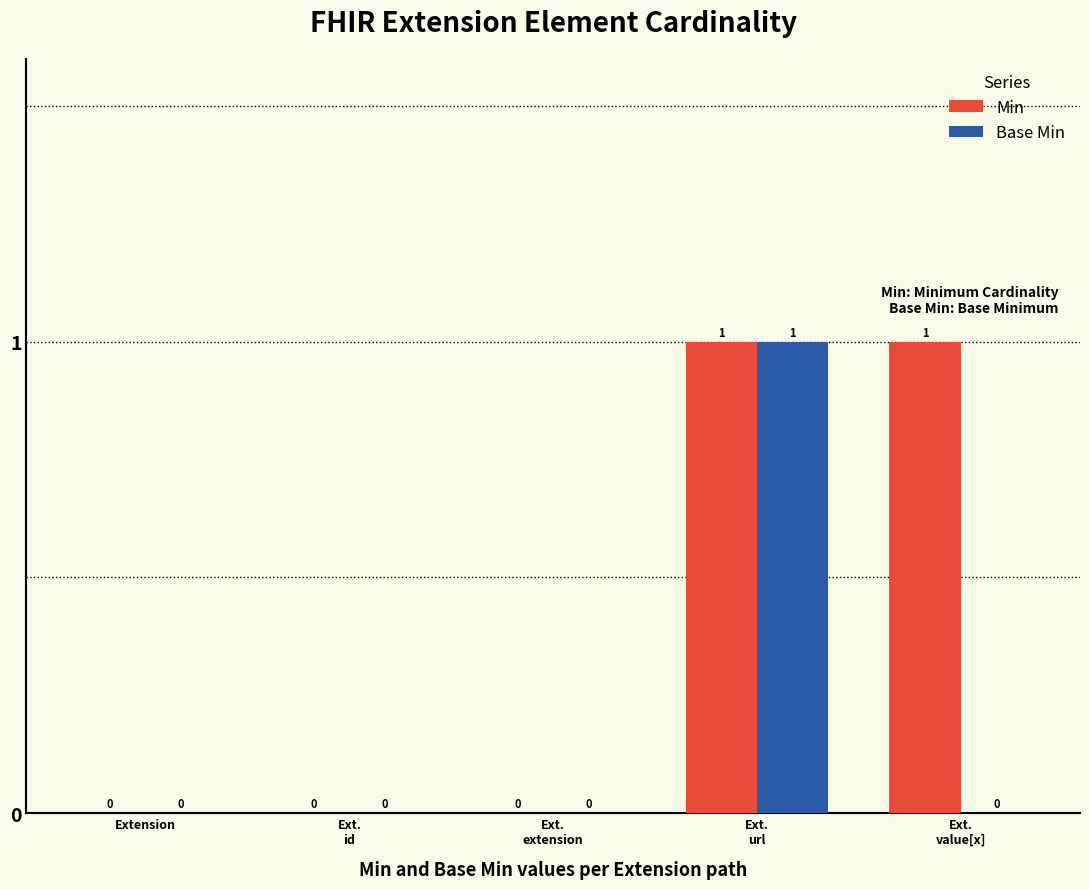

Is it true that Min equals 0 at Ext.
id?

True